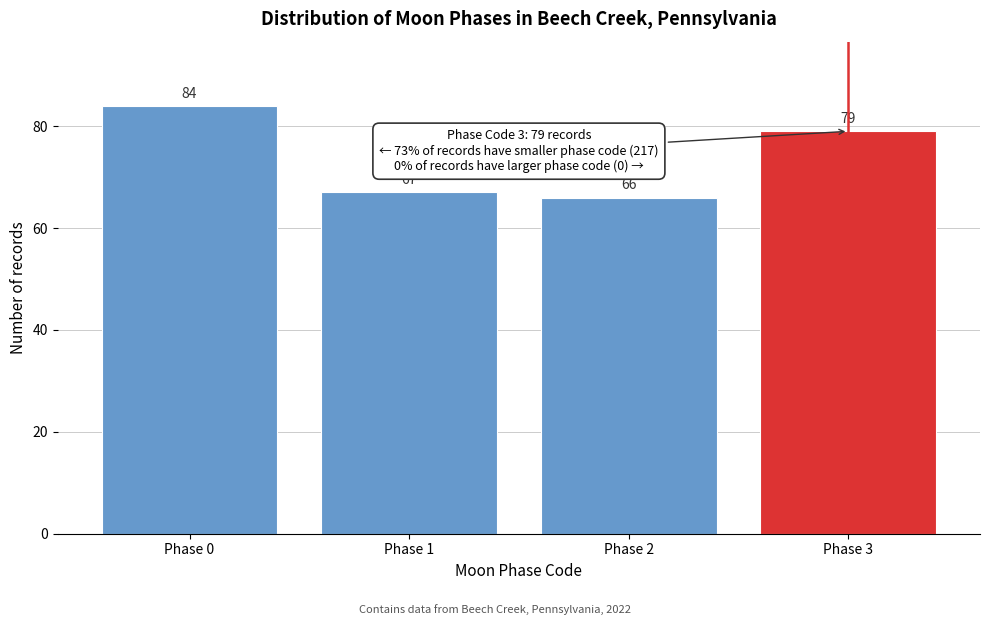

Reading left to right, transcribe all the data shown in this chart.

84	67	66	79